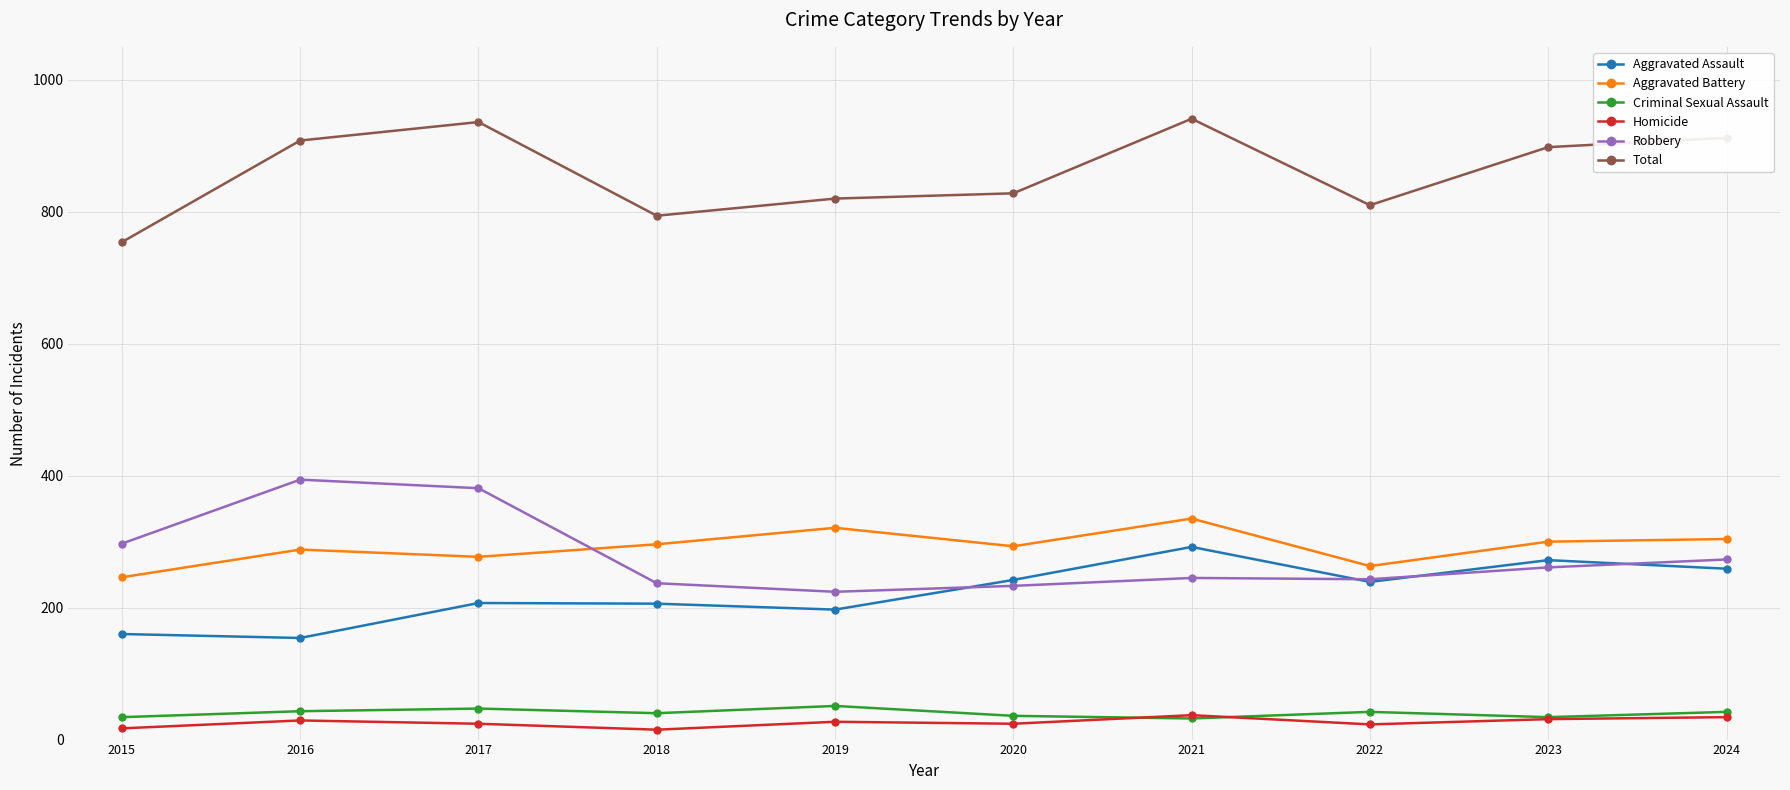

Is the value of Aggravated Battery at 2024 greater than the value of Homicide at 2015?

Yes